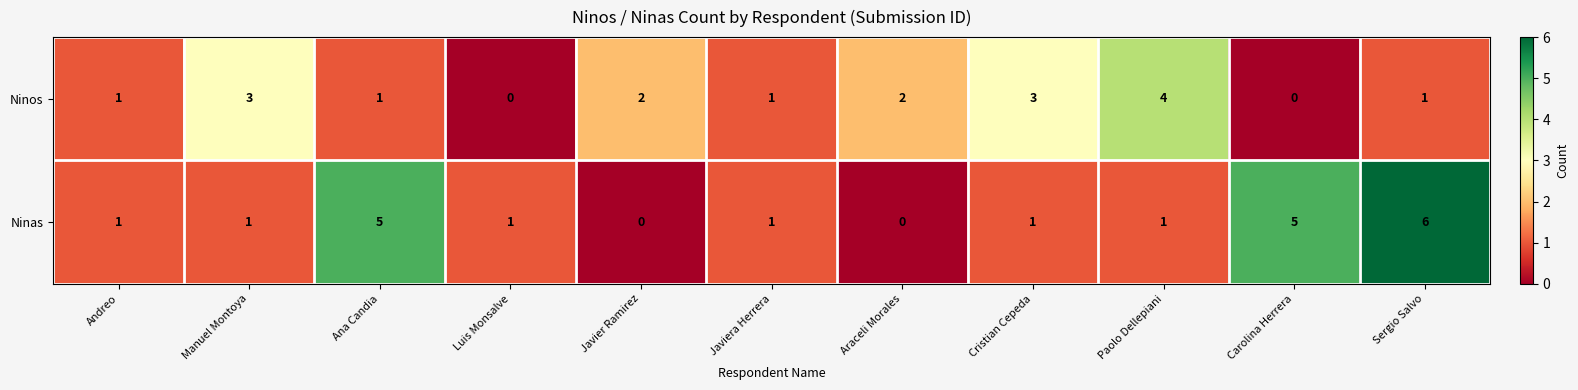

How many values in Ninos are above zero?

9